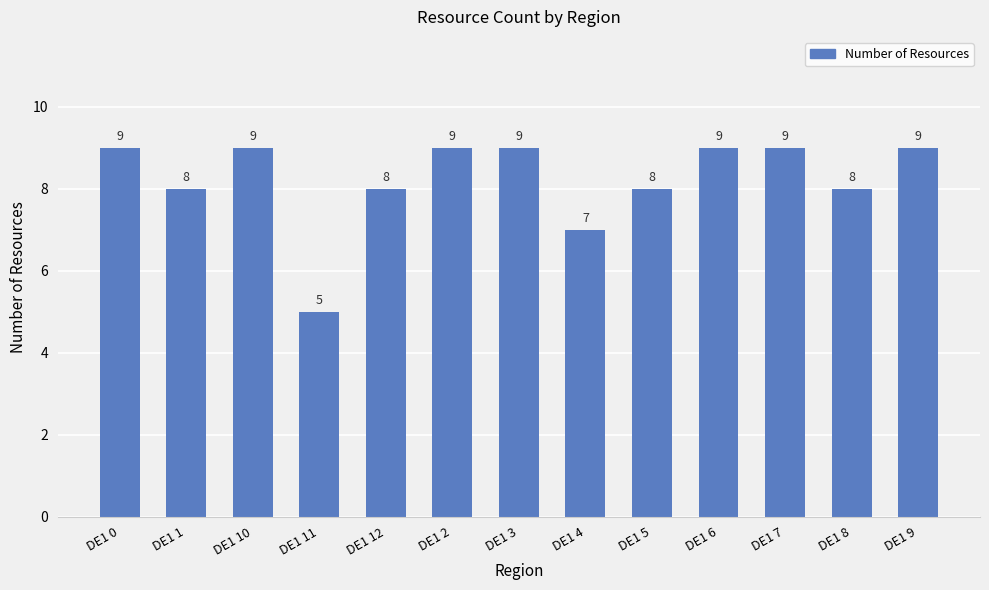

Reading right to left, extract all data points from this chart.

DE1 9=9	DE1 8=8	DE1 7=9	DE1 6=9	DE1 5=8	DE1 4=7	DE1 3=9	DE1 2=9	DE1 12=8	DE1 11=5	DE1 10=9	DE1 1=8	DE1 0=9